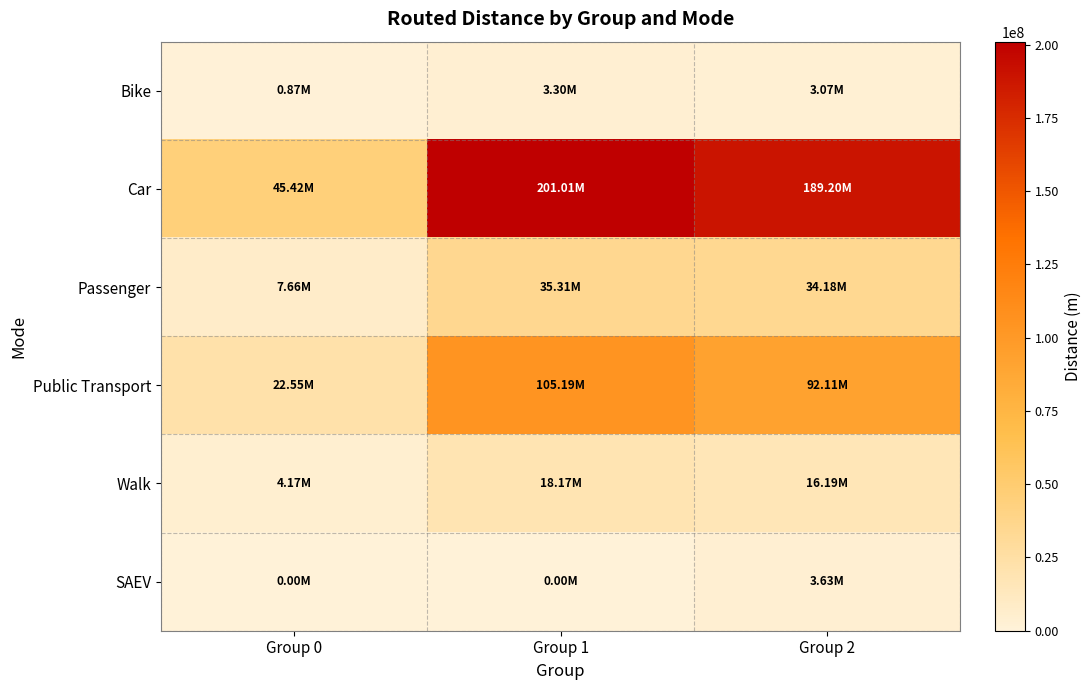

Reading left to right, extract all data points from this chart.

Bike: Group 0=867150.8	Group 1=3301043.7	Group 2=3073747.7
Car: Group 0=45422028.6	Group 1=201005143.5	Group 2=189204430.9
Passenger: Group 0=7663424.0	Group 1=35306580.1	Group 2=34184810.3
Public Transport: Group 0=22545872.3	Group 1=105191994.0	Group 2=92114160.6
Walk: Group 0=4174848.2	Group 1=18168462.5	Group 2=16186963.4
SAEV: Group 0=0.0	Group 1=0.0	Group 2=3631120.2